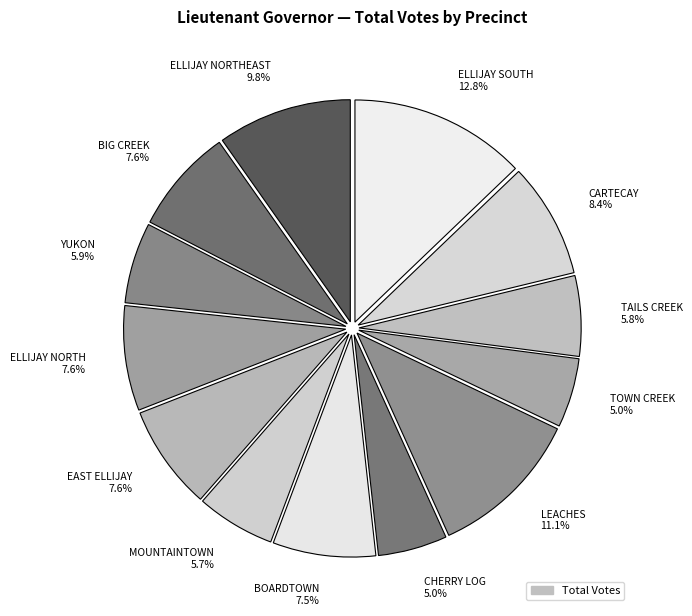

Combined, do YUKON 5.9% and ELLIJAY NORTH 7.6% account for over 50%?

No